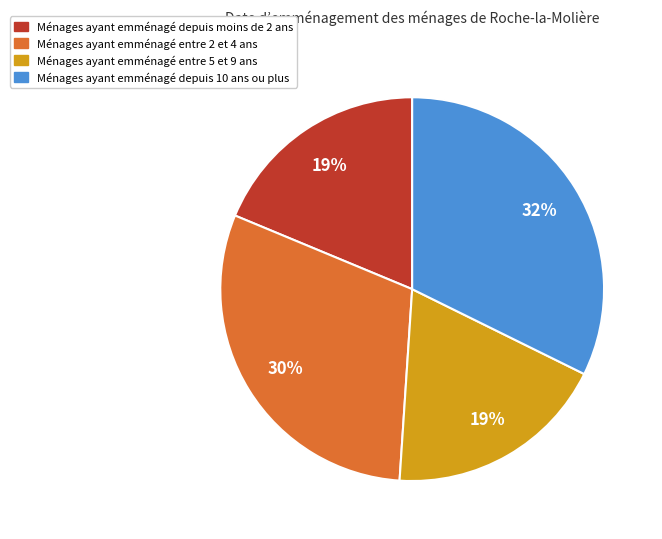

To the nearest percent, what is the average slice percentage?

25%